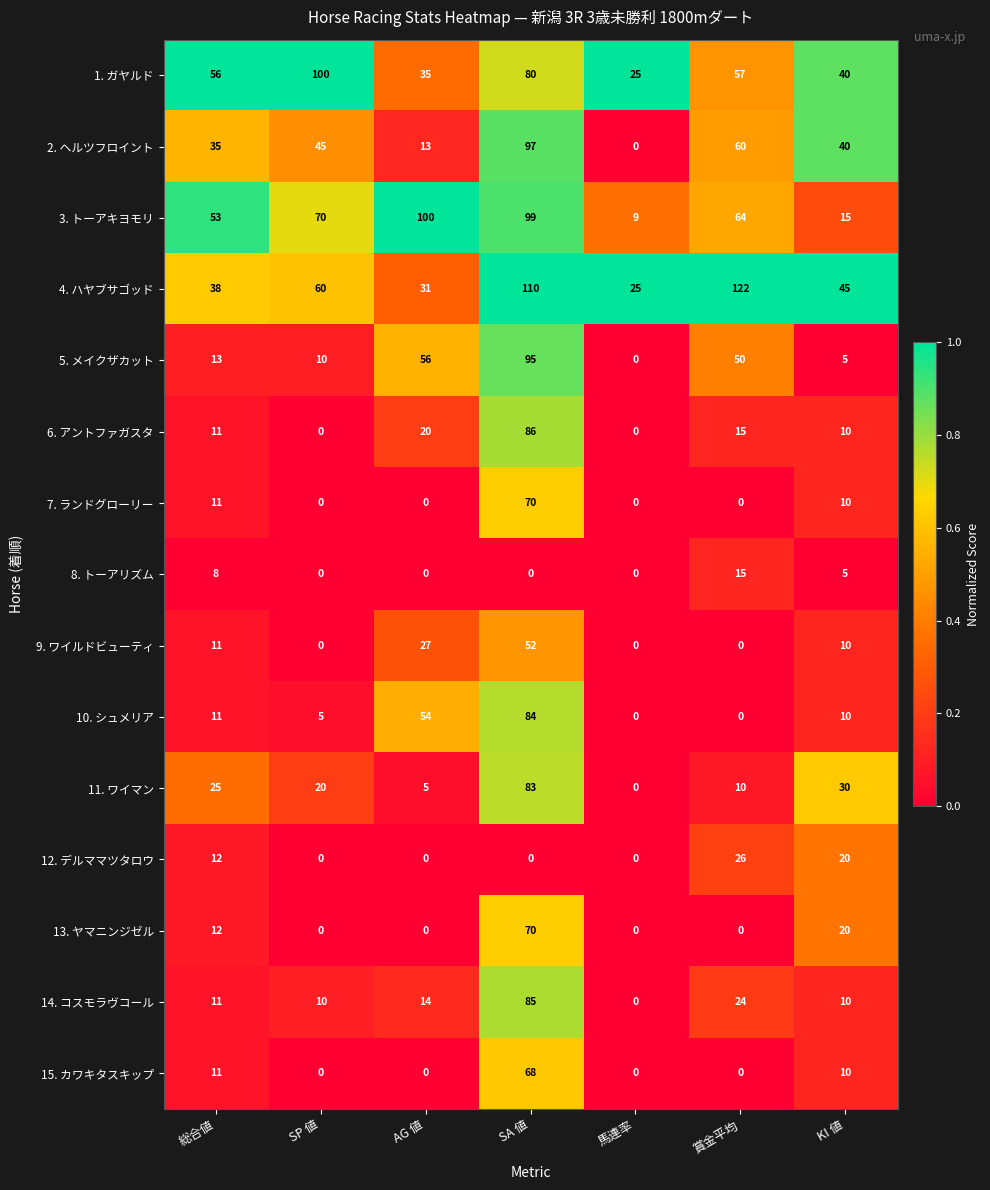

Which series has the largest total across all categories?

4. ハヤブサゴッド